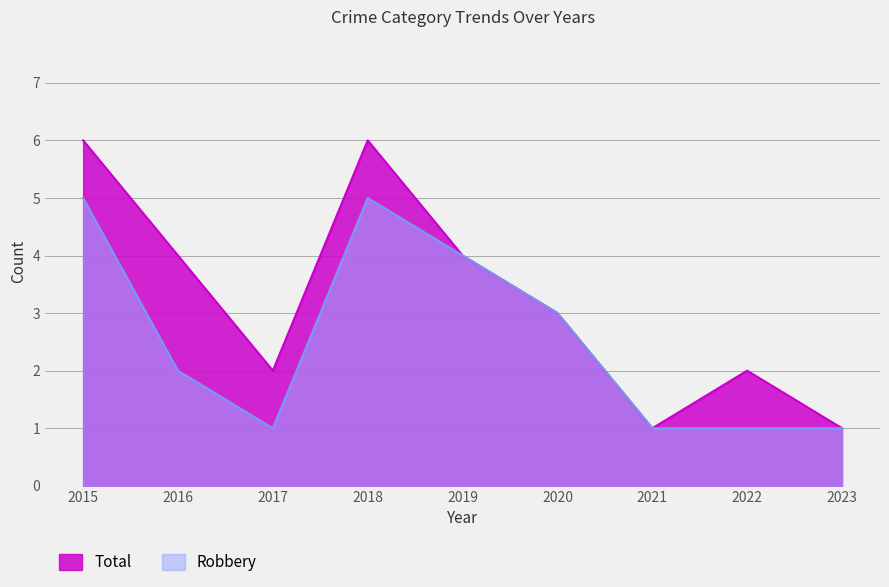

What is the value of the Robbery point at the 3rd from the left?

1